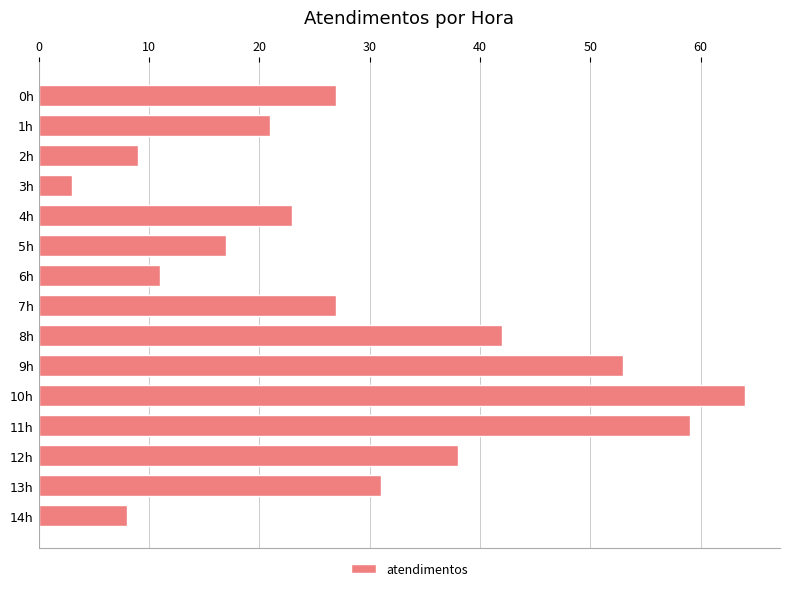

What is the average value?

29